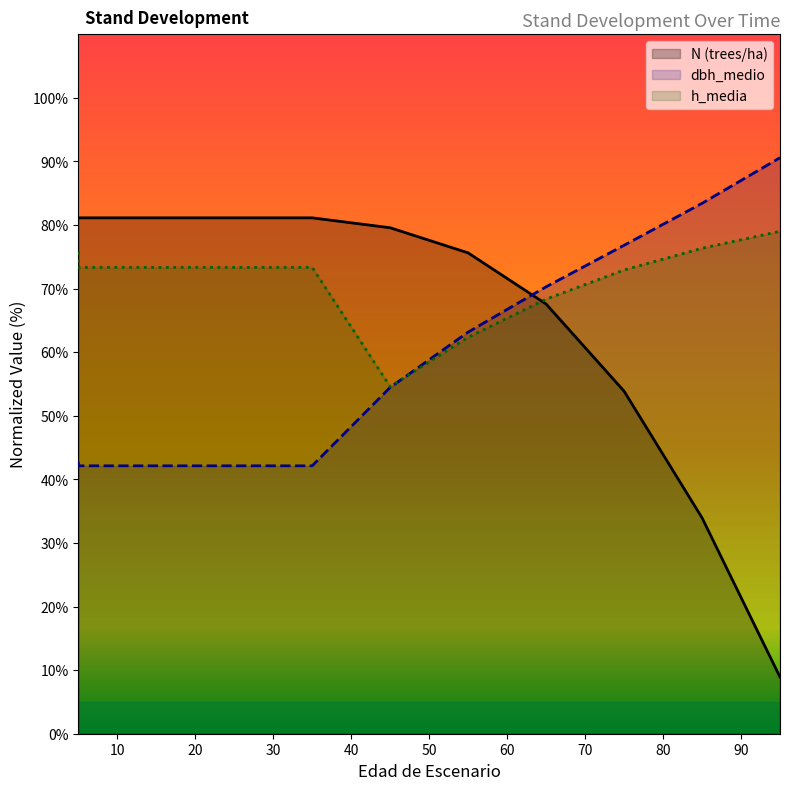

What is the spread (max minus min) of values at 0?

38.3